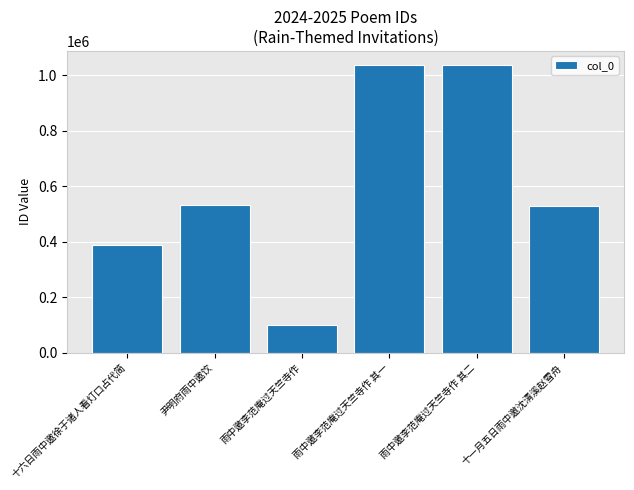

Approximately how many times larger is the value at 雨中邀李范庵过天竺寺作 其二 compared to 尹明府雨中邀饮?

1.9